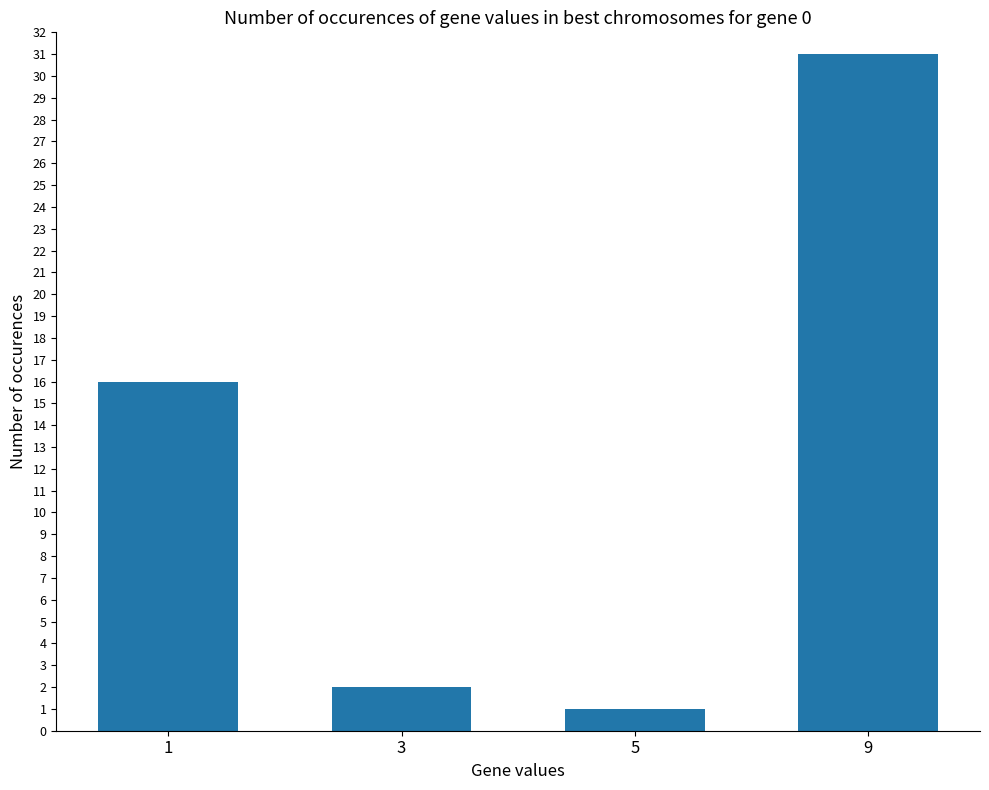

How many data points are less than 16?

2